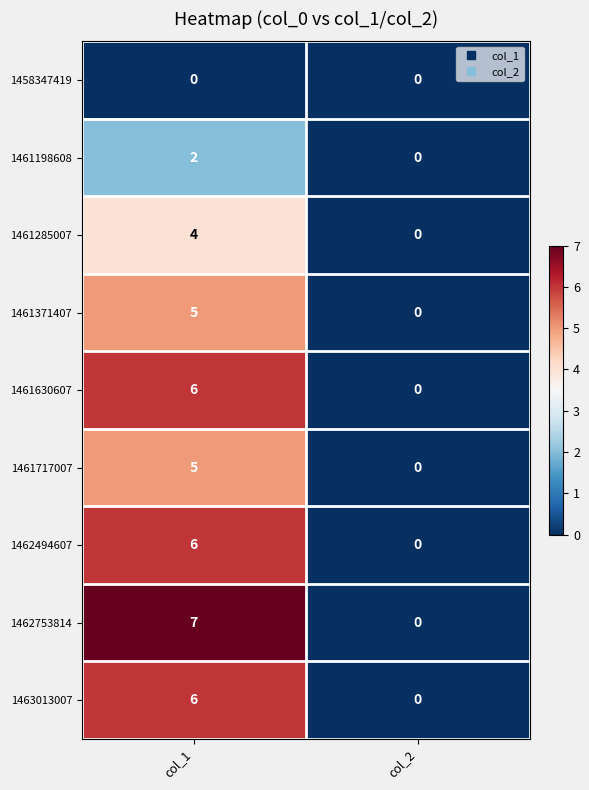

Which series has the widest spread of values?

1462753814